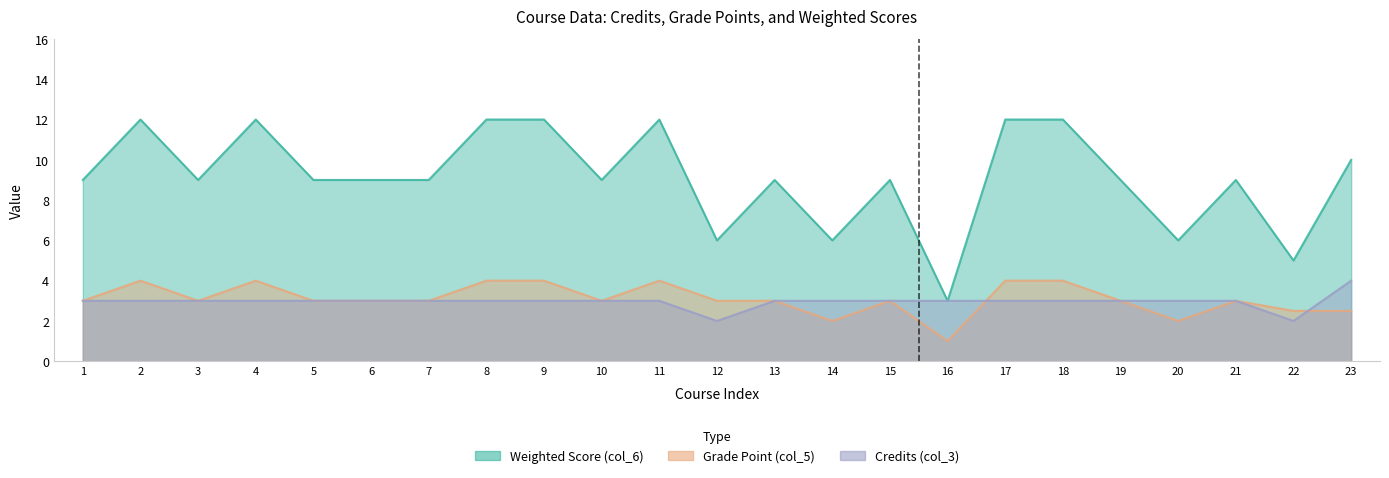

True or false: Grade Point (col_5) and Weighted Score (col_6) cross at least once.

False